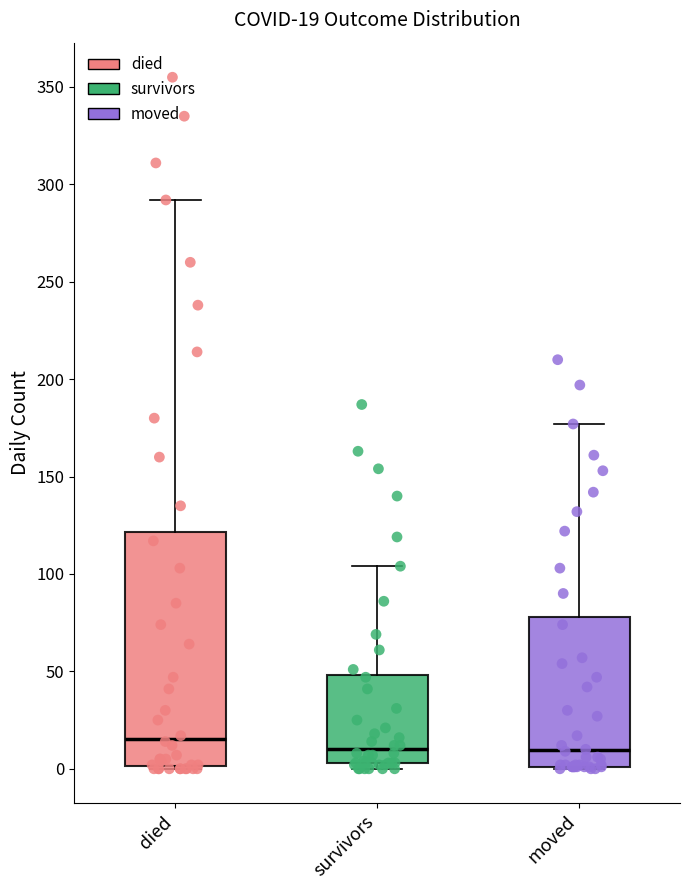

Which box's median line is the highest?

died